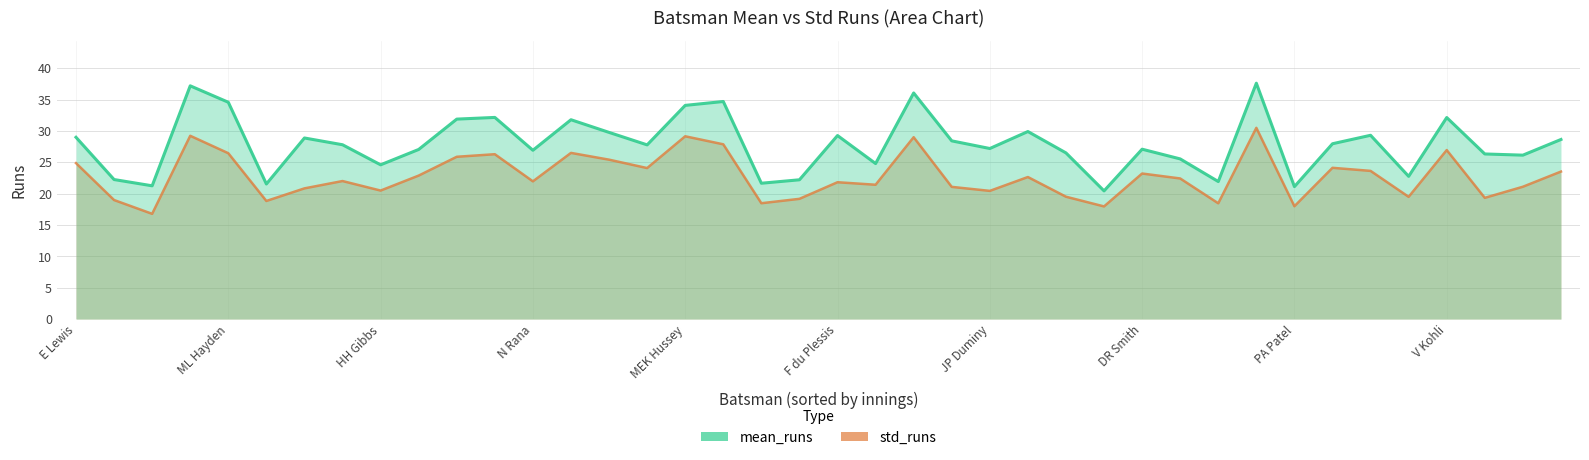

What are all the series names shown in the legend?

mean_runs, std_runs